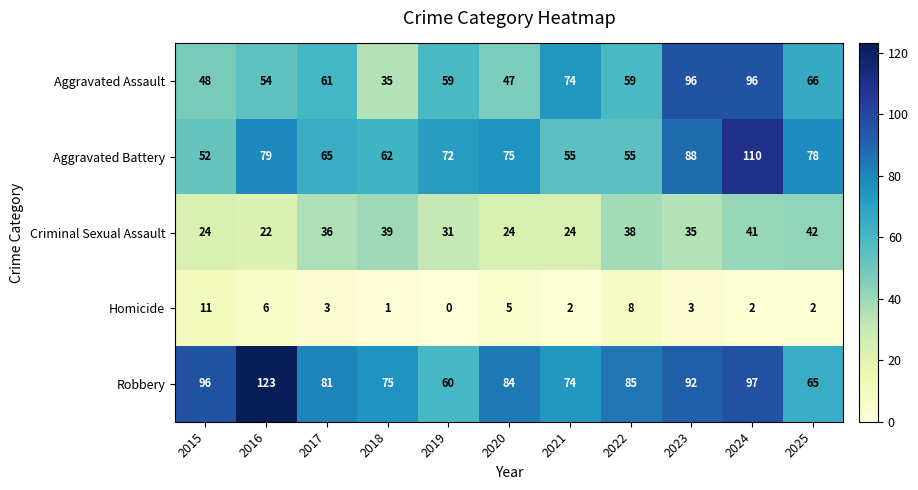

What is the difference between the Criminal Sexual Assault values at 2023 and 2024?

6